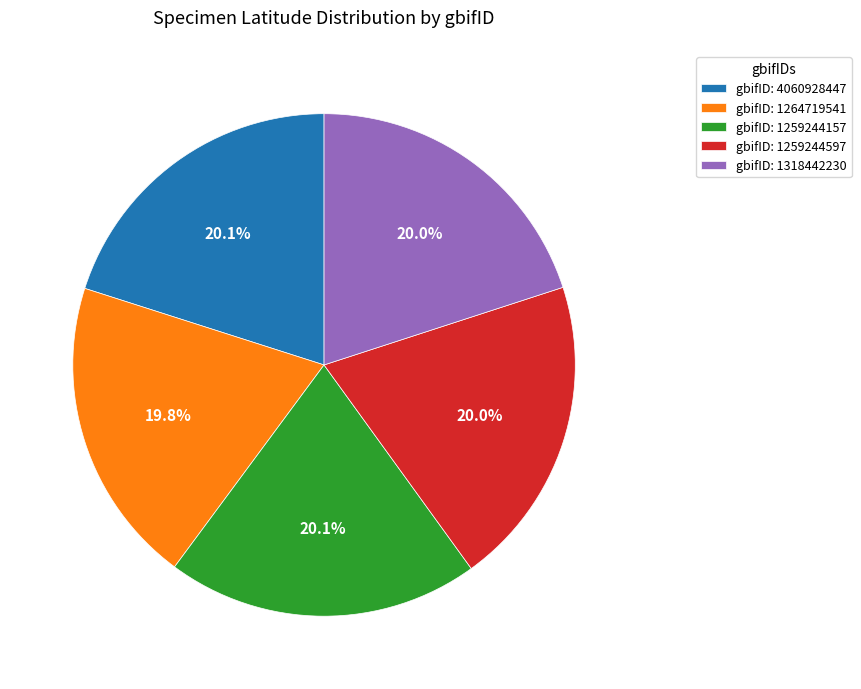

How many segments does this pie chart have?

5